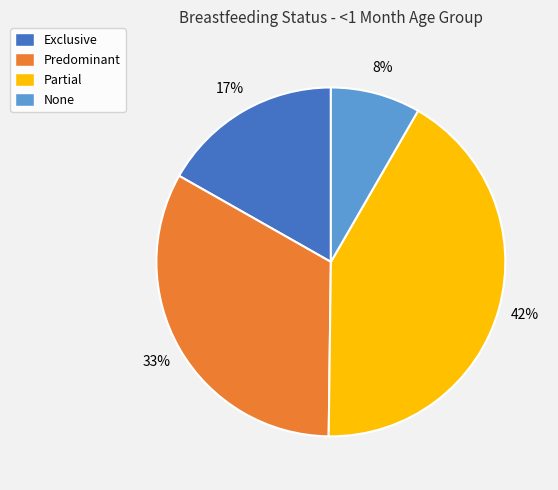

Between Partial and Exclusive, which is larger?

Partial